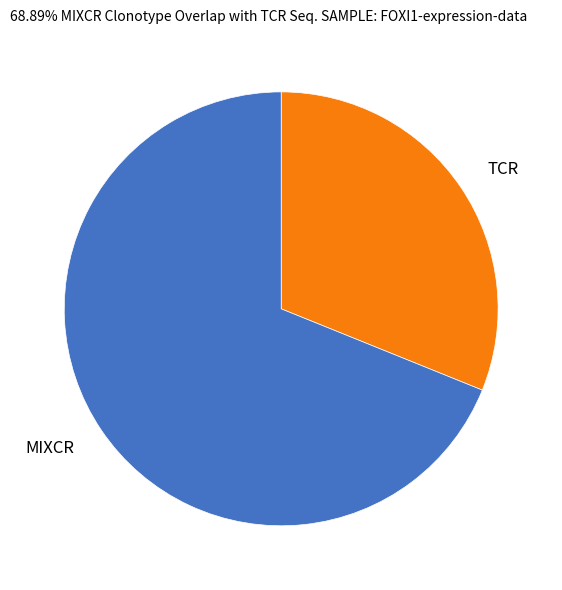

How many segments does this pie chart have?

2